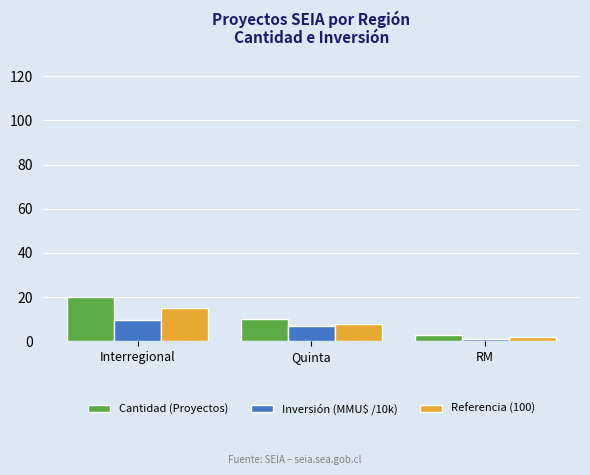

The Referencia (100) series shows 15.0 at Interregional. True or false?

True